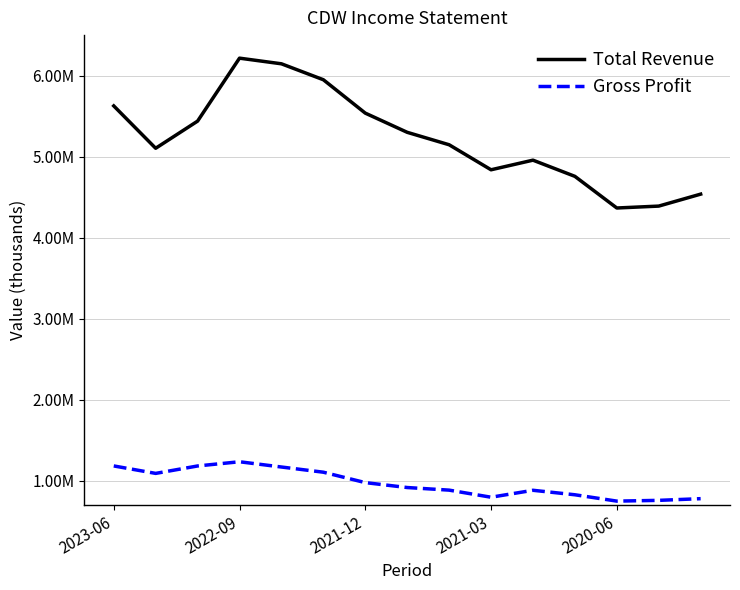

Reading right to left, extract all data points from this chart.

Total Revenue: 4536900	4389200	4365700	4756400	4956200	4837500	5146400	5300000	5536900	5949100	6145800	6215500	5438300	5103100	5626100
Gross Profit: 777500	756500	747200	825500	880900	795200	882800	914900	975600	1104100	1168200	1233200	1181100	1089400	1181500